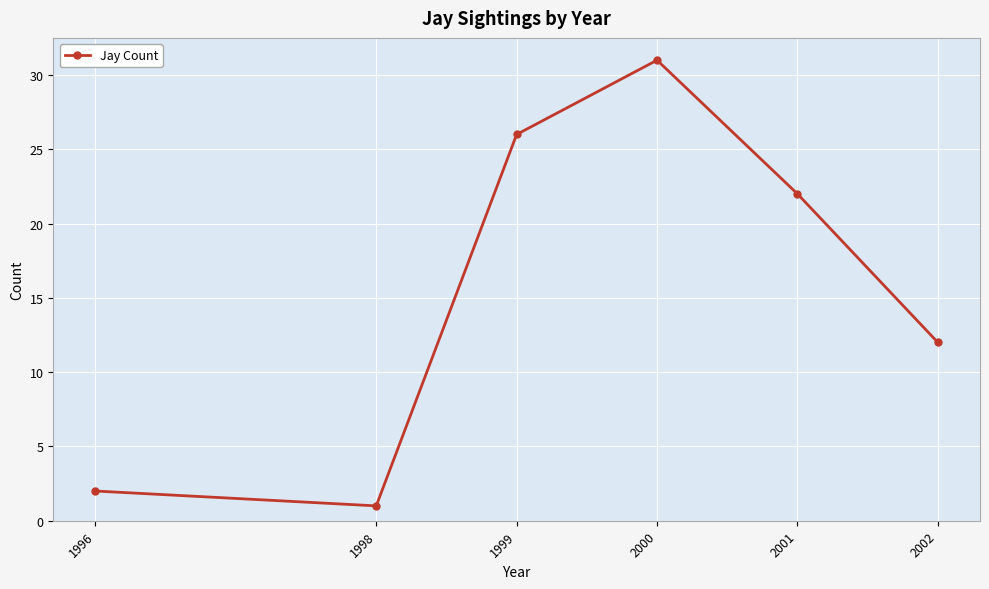

Reading right to left, extract all data points from this chart.

12	22	31	26	1	2